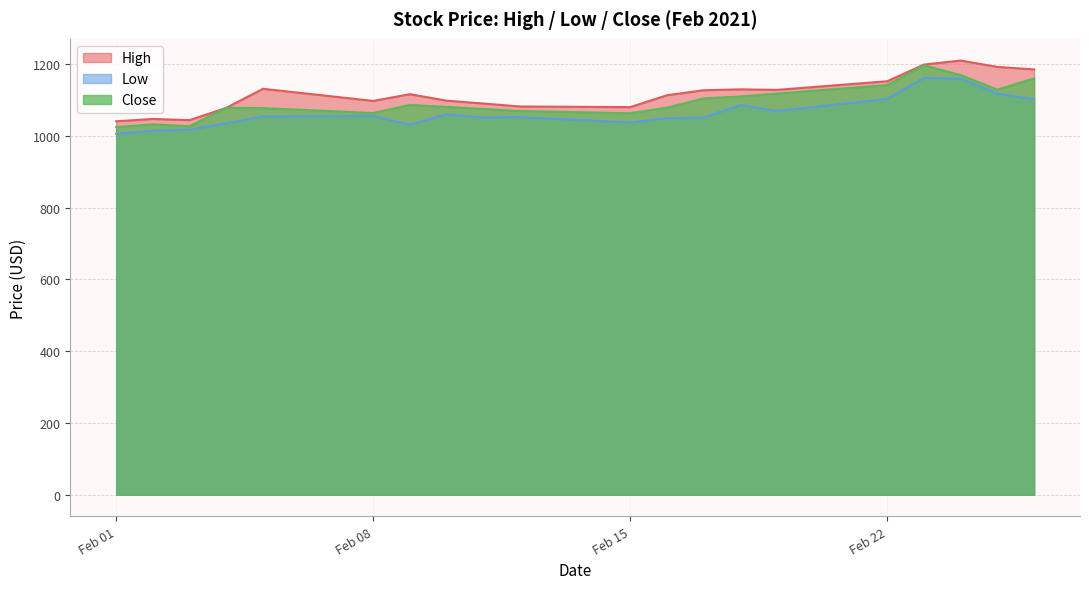

List the series in order of their overall mean, lowest first.

Low, Close, High